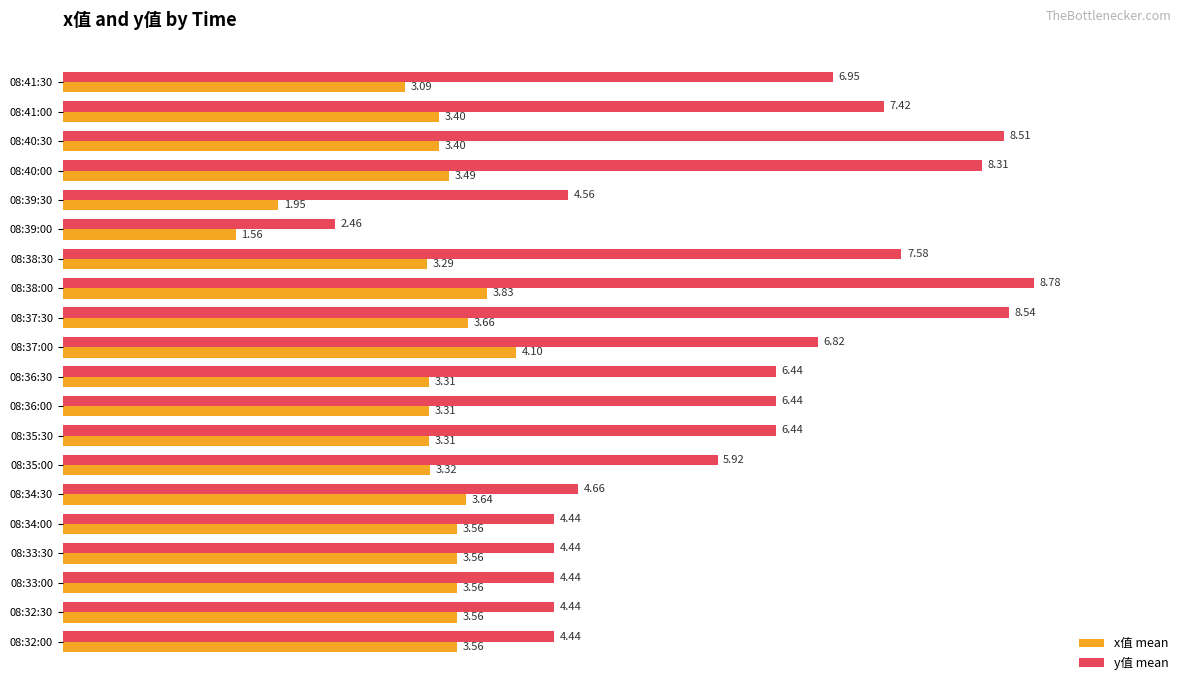

Which series has the largest range (max minus min)?

y值 mean